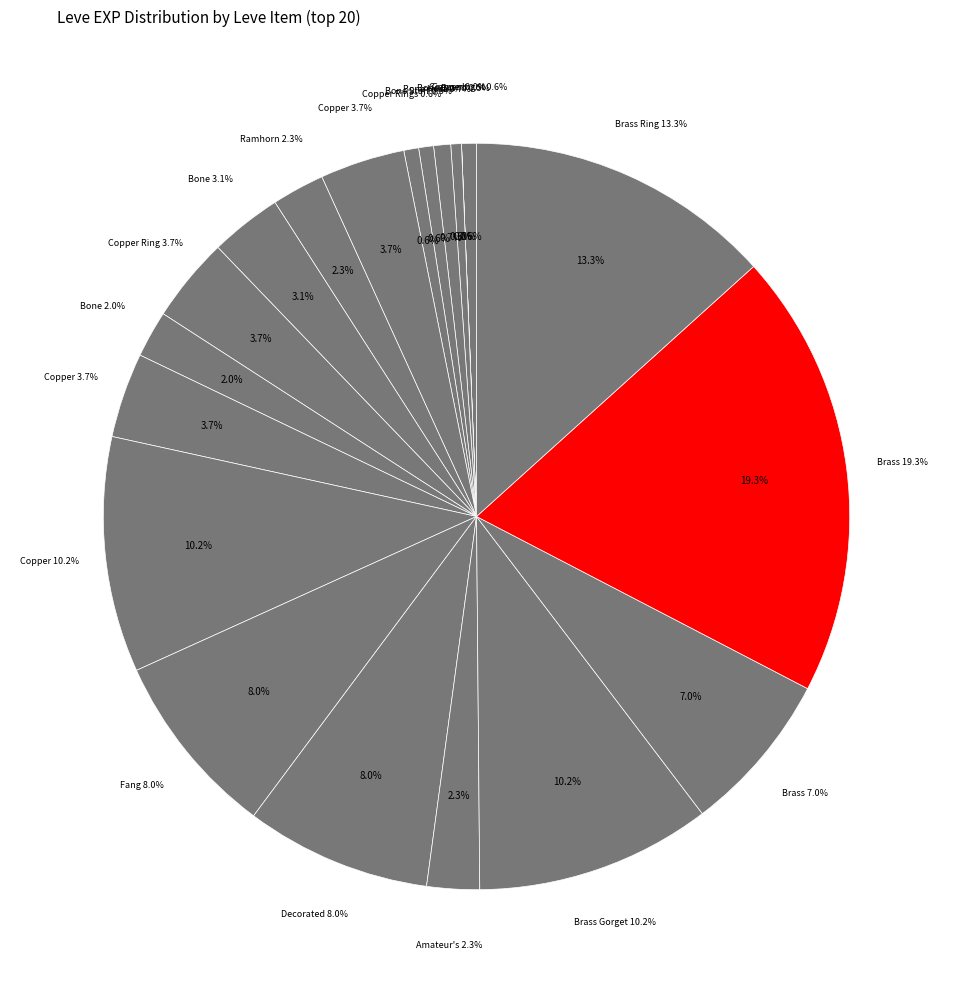

True or false: Bone Necklace accounts for 1% of the total.

False